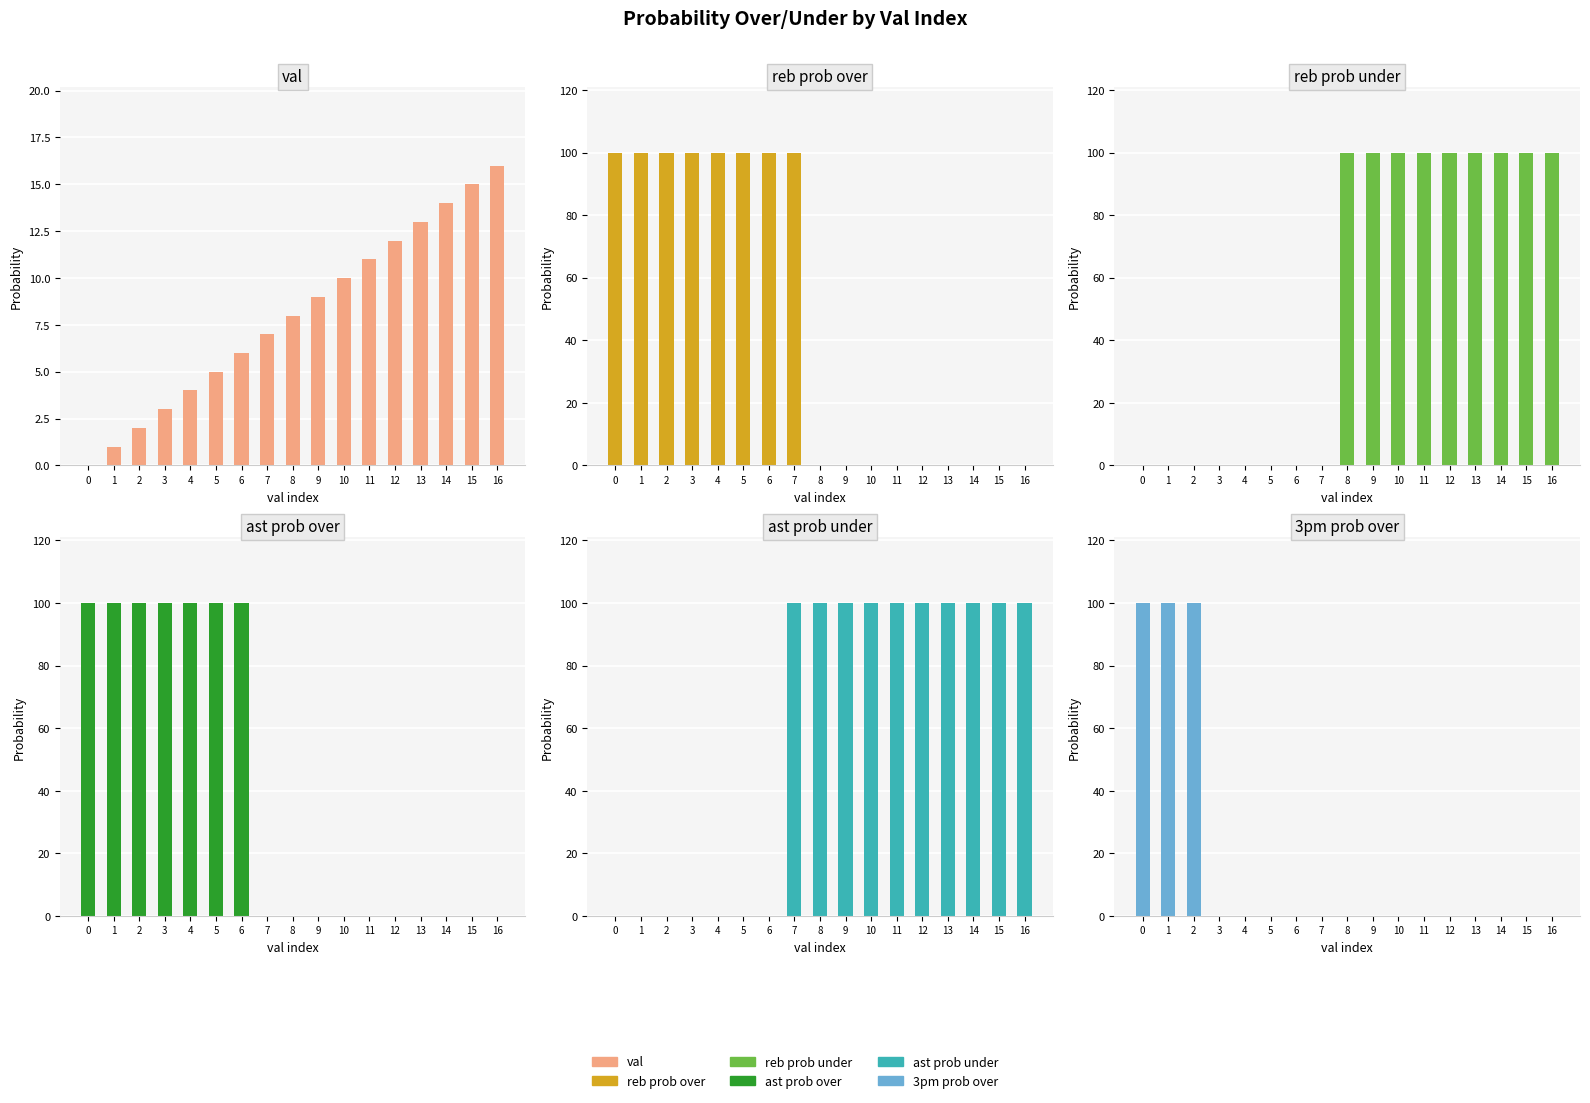

Which series has the largest range (max minus min)?

reb prob over